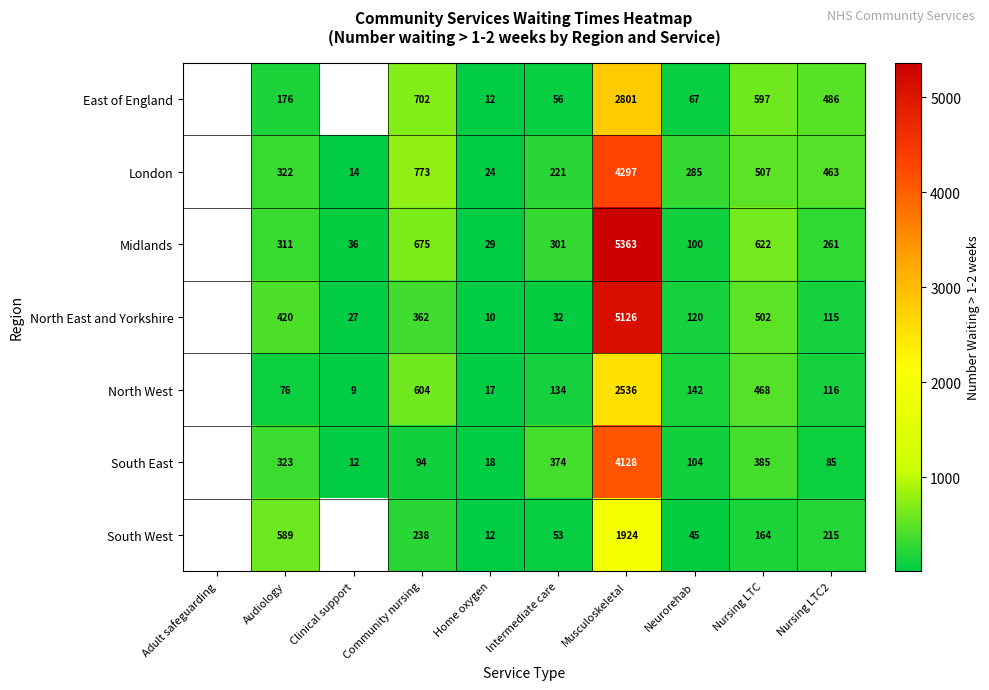

Is the value of London at Clinical support greater than the value of North West at Community nursing?

No